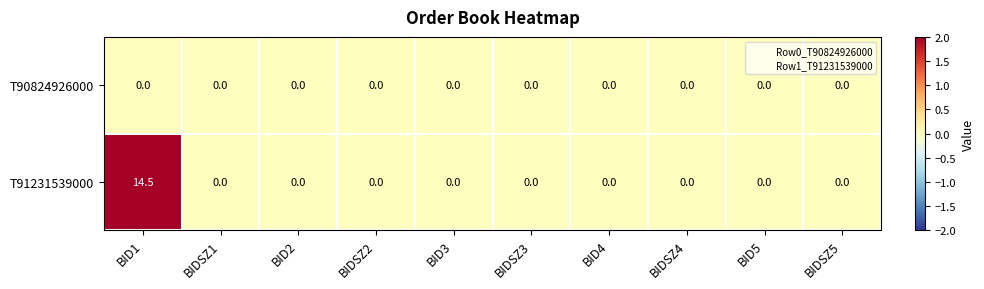

What is the greatest value displayed?

14.5